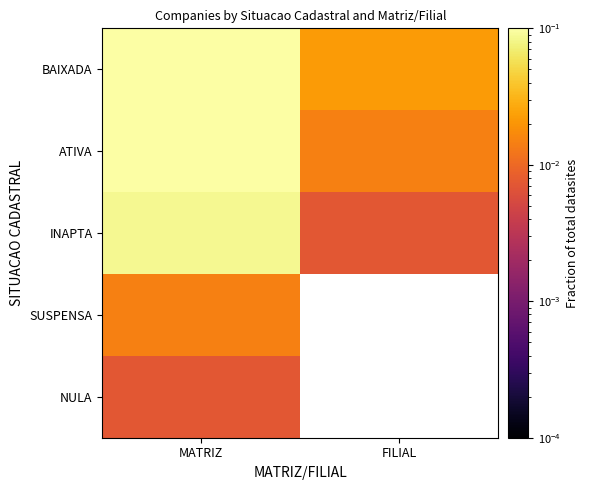

Which series has the largest total across all categories?

BAIXADA